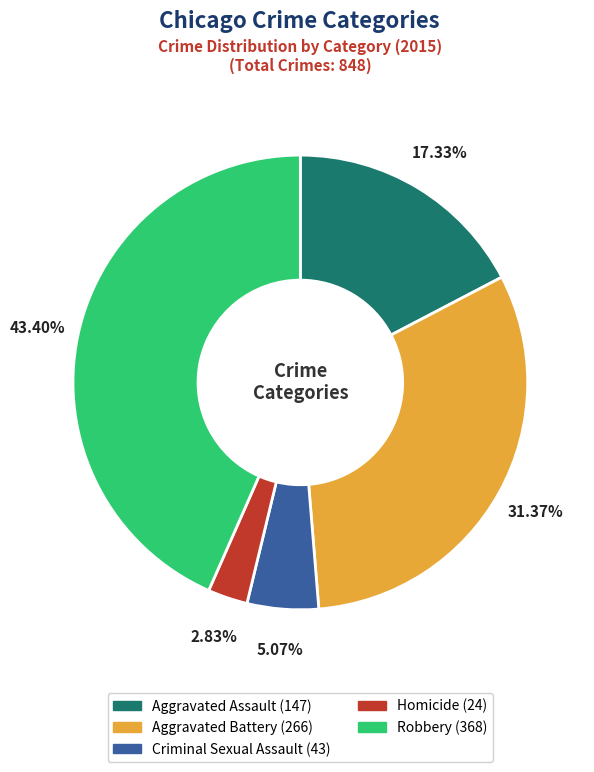

To the nearest percent, what is the difference between the Aggravated Battery and Criminal Sexual Assault slice percentages?

26%